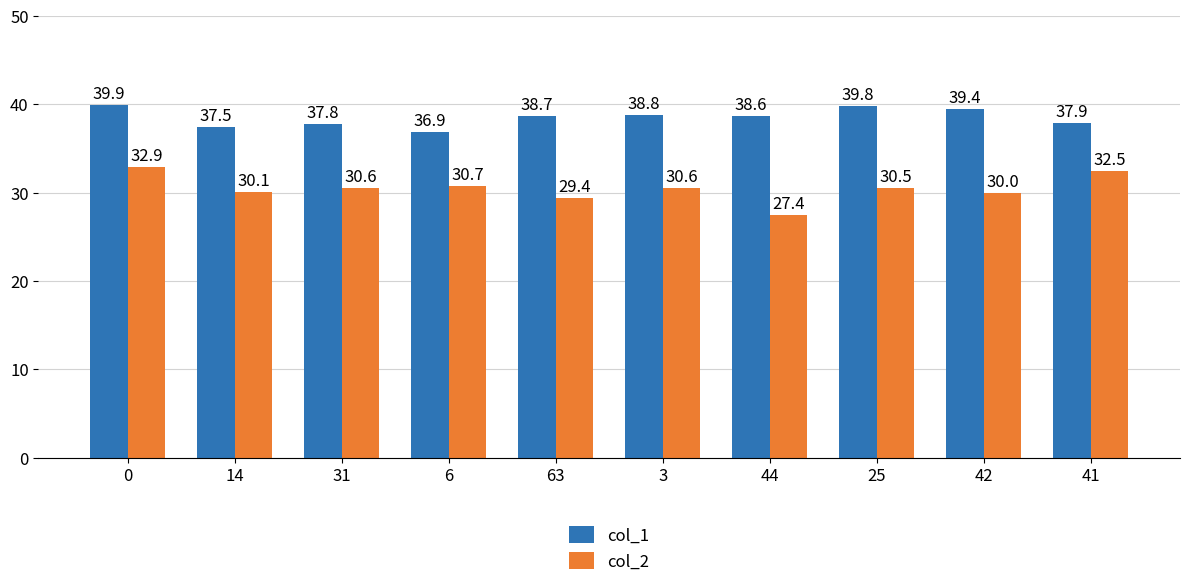

What is the total value across all series at 3?

69.3